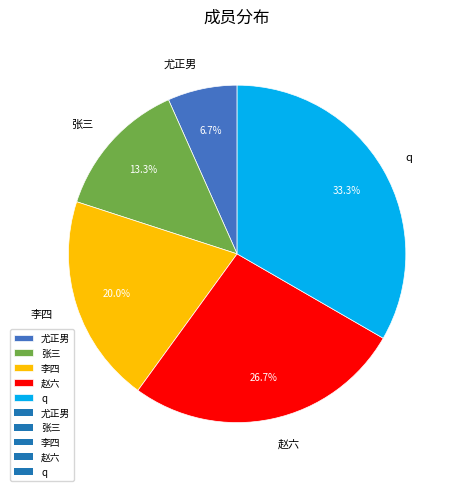

Which slice is the largest?

q